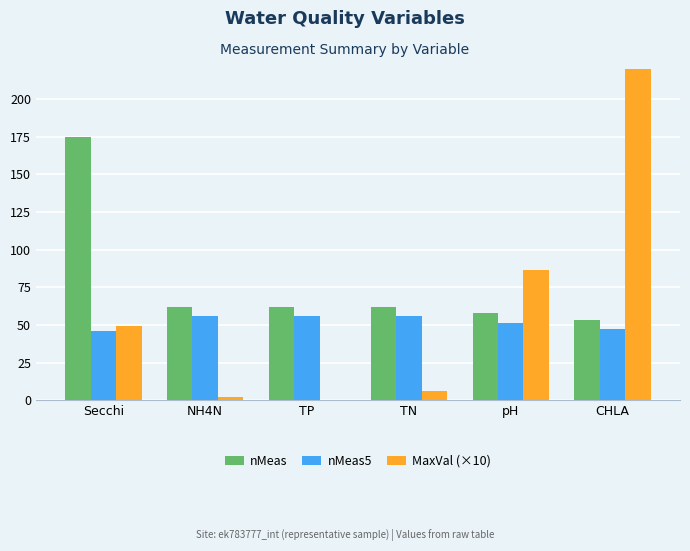

Which category has the lowest value in the nMeas5 series?

Secchi